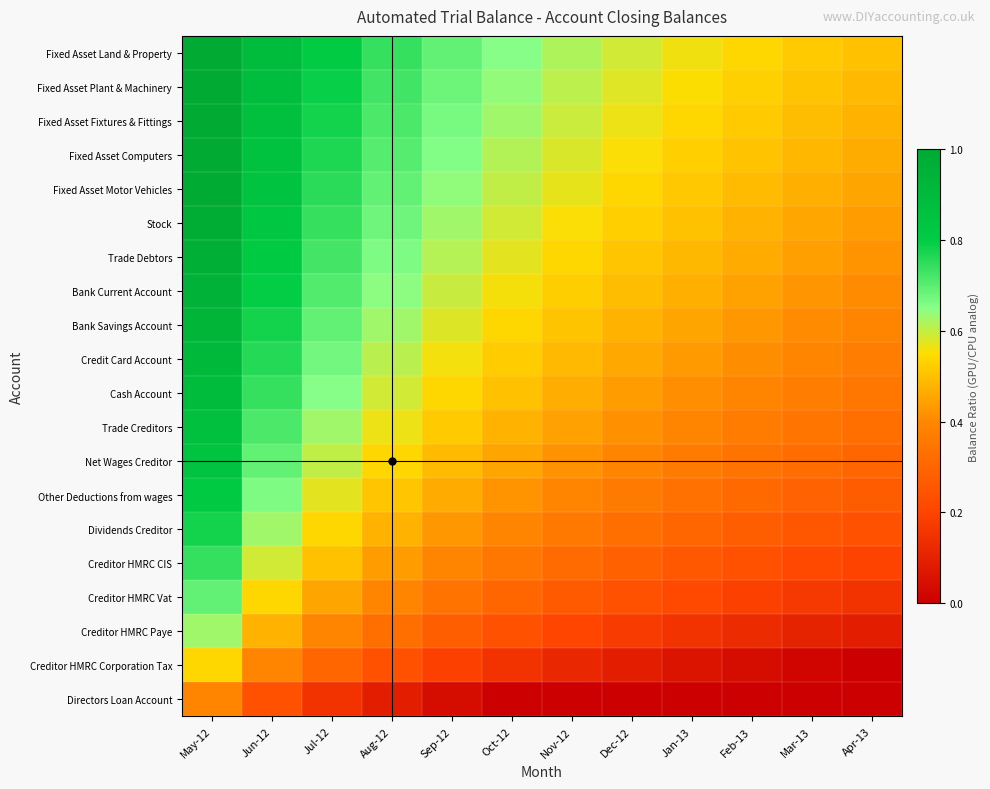

How many series are shown in this chart?

20